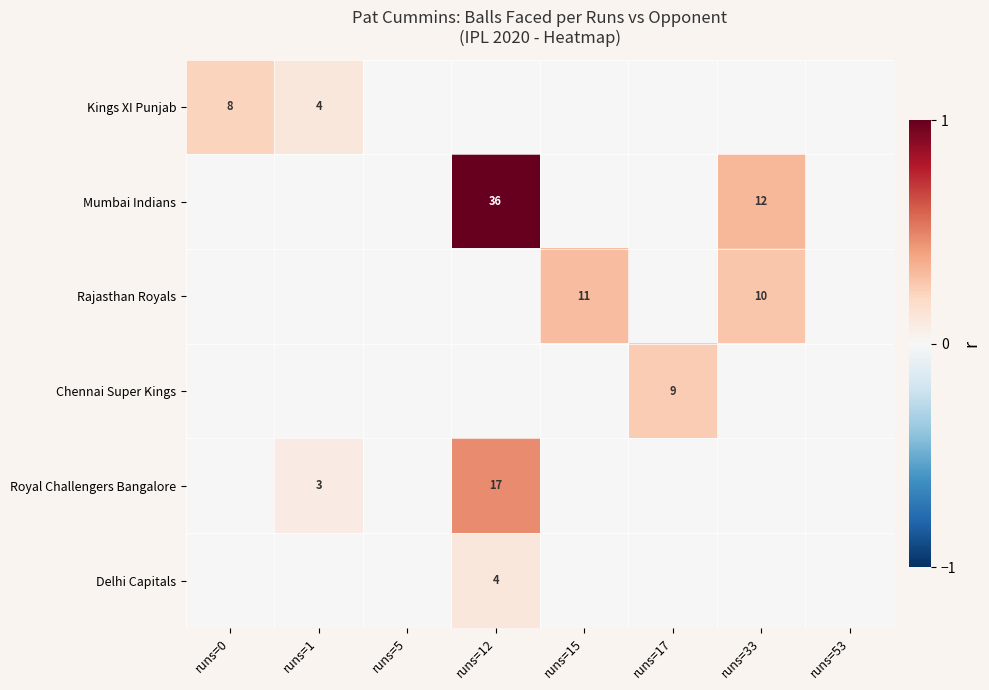

The value of Mumbai Indians at runs=33 is 12. True or false?

True